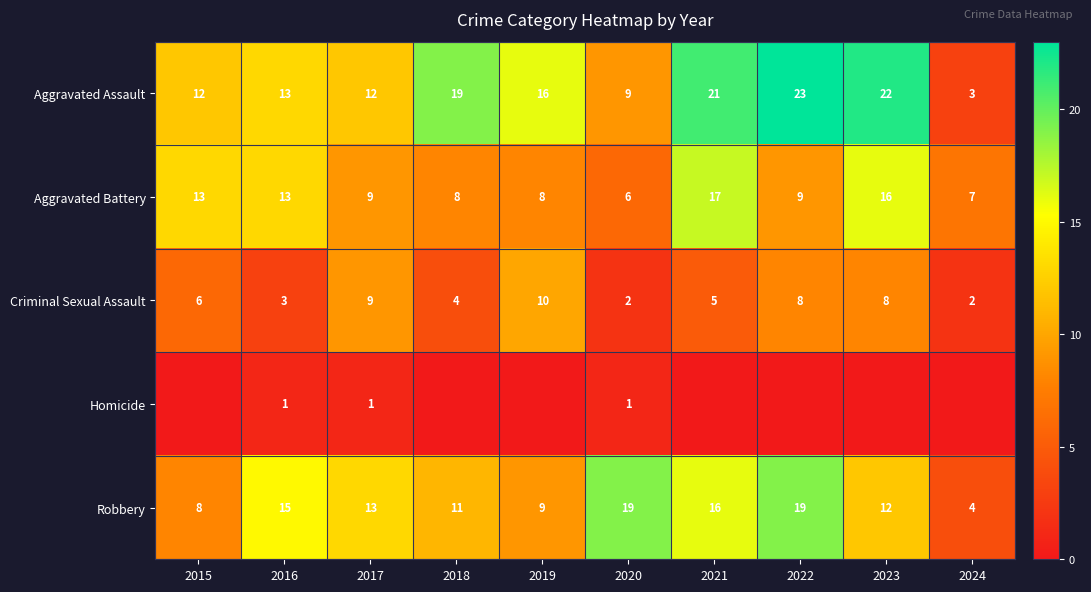

Which category has the highest value in the Aggravated Assault series?

2022